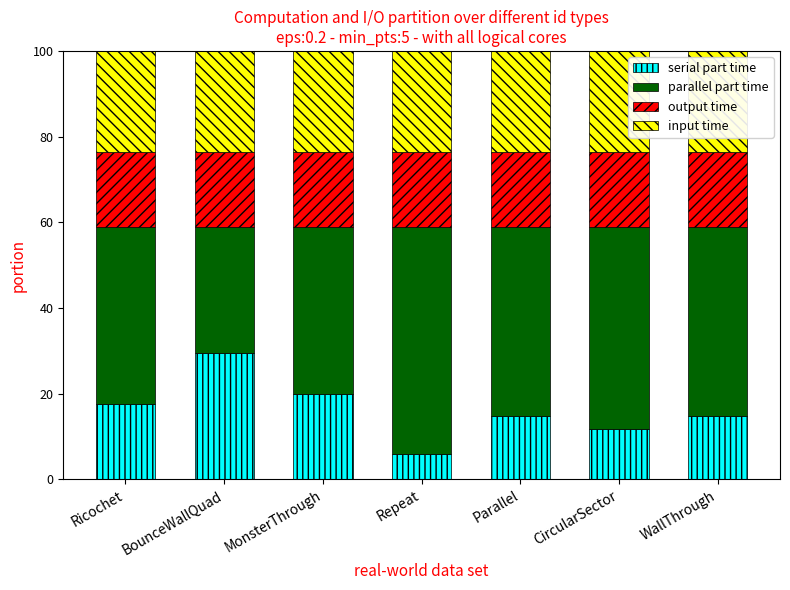

The value of serial part time at Ricochet is 29.9. True or false?

False